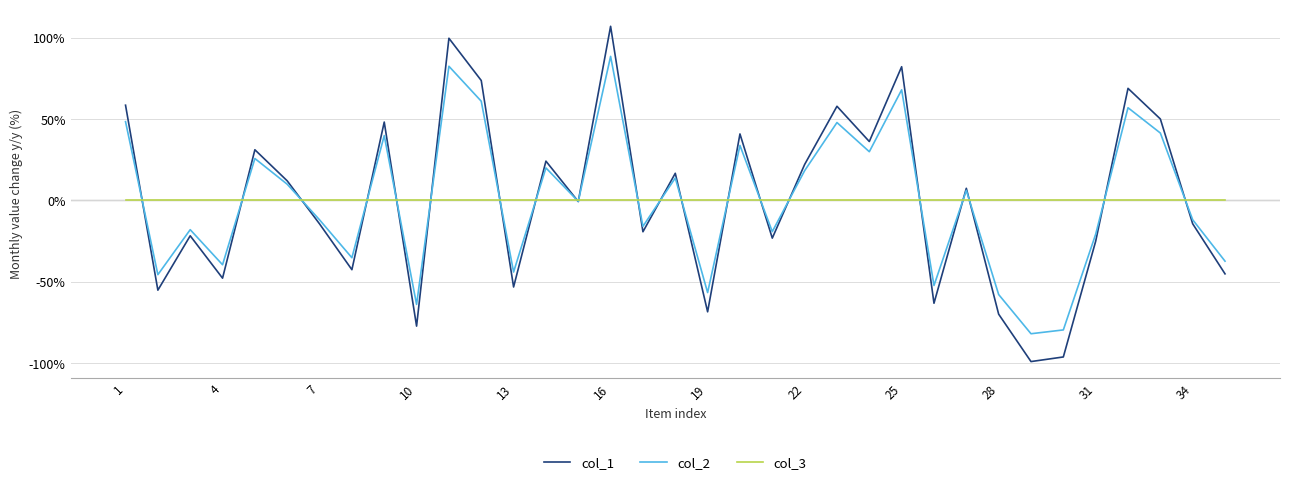

Rank the series by their maximum value, from lowest to highest.

col_3, col_2, col_1